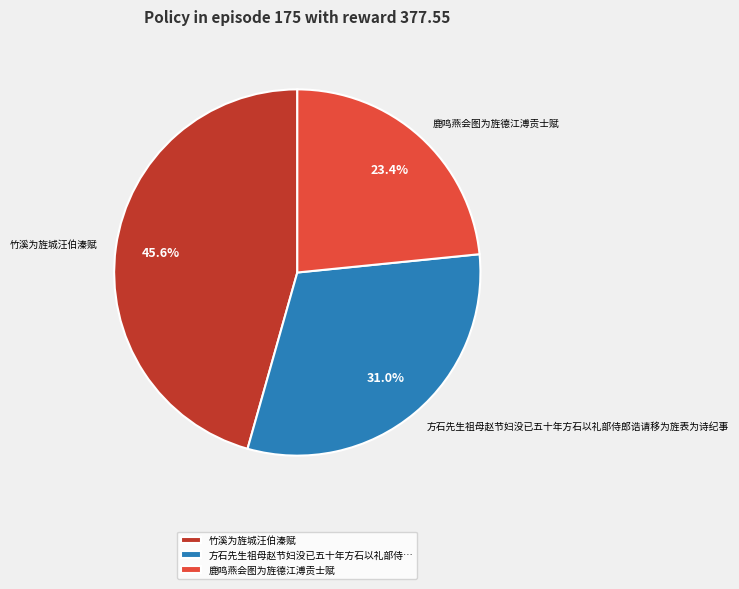

Combined, what portion of the pie is 竹溪为旌城汪伯溱赋 and 方石先生祖母赵节妇没已五十年方石以礼部侍郎诰请移为旌表为诗纪事?

76.6%